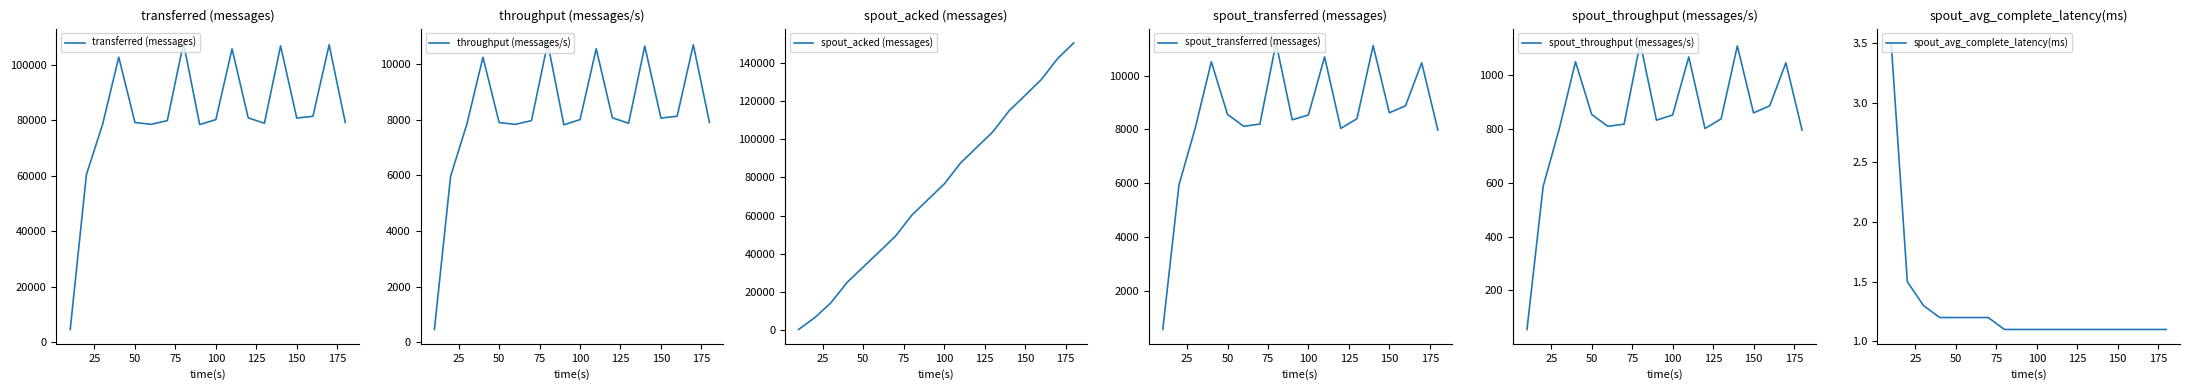

Count the number of data series in this chart.

6